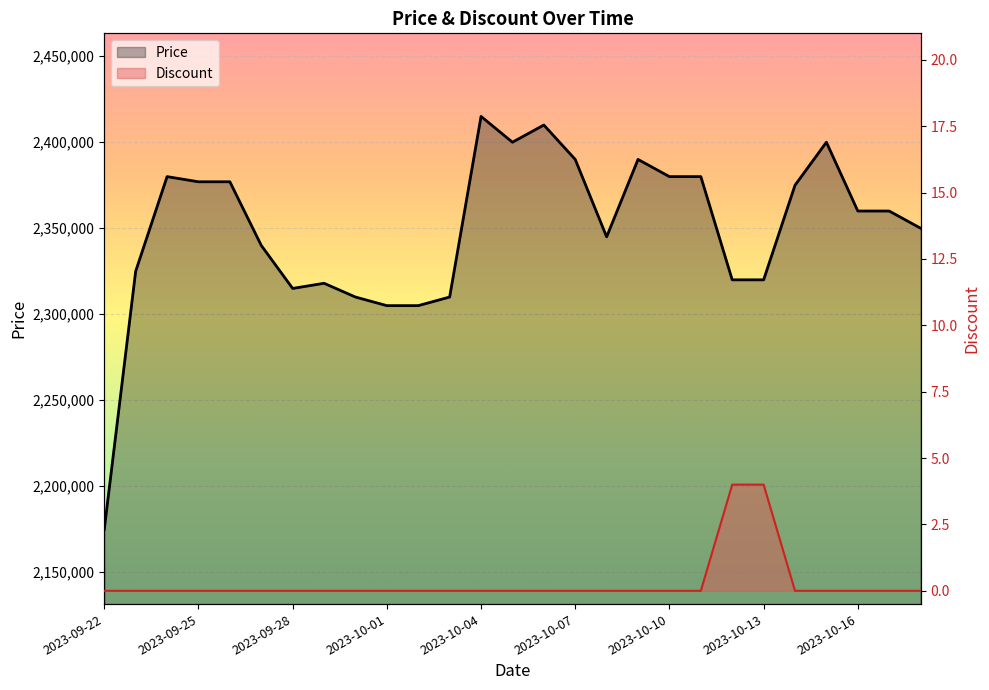

What is the sum of all Discount values?

8